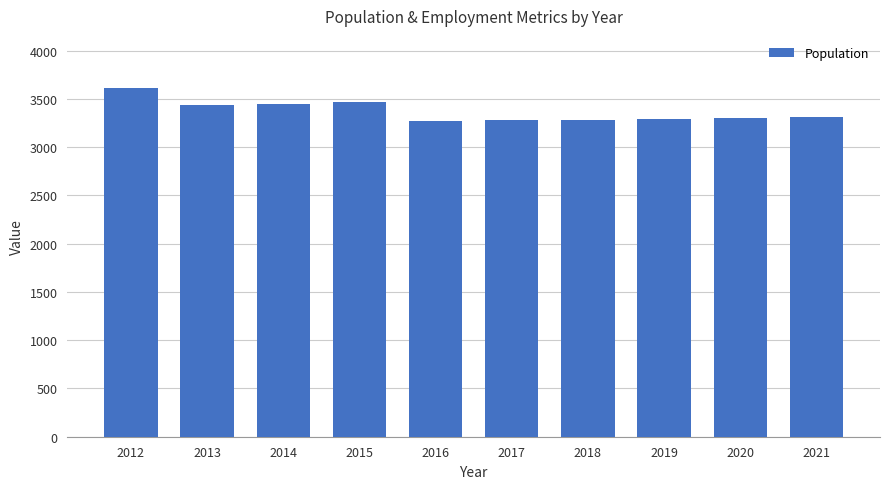

The value at 2013 is 3436. True or false?

True